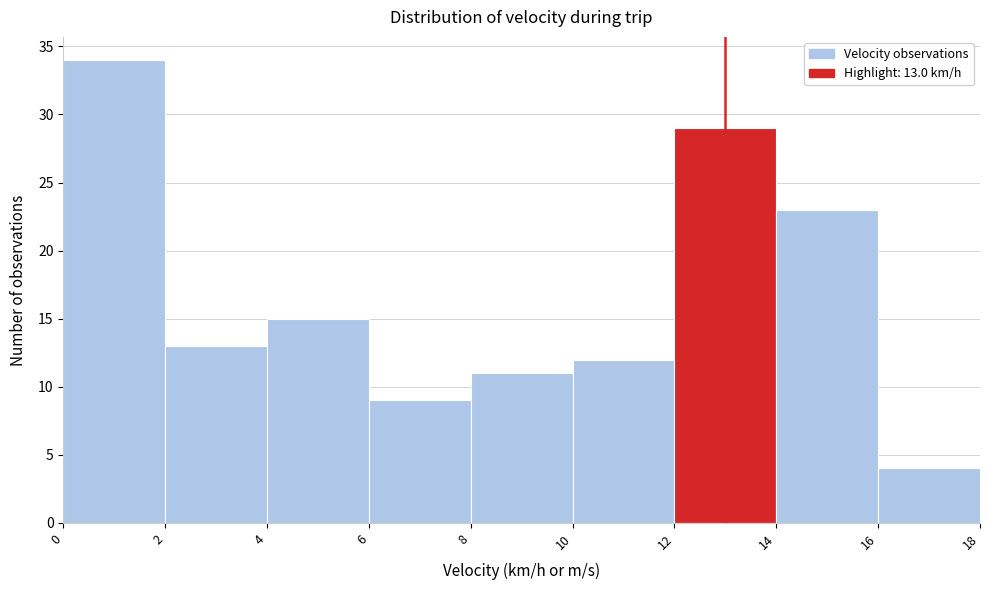

Which range on the x-axis has the tallest bar?

0 to 2